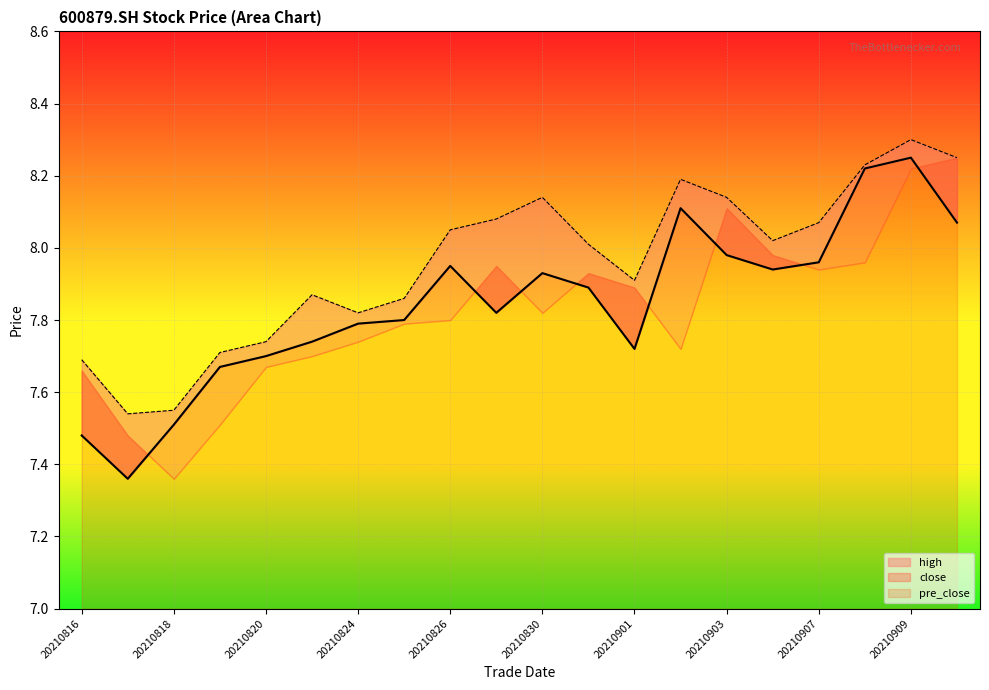

Which category has the lowest value in the high series?

20210817